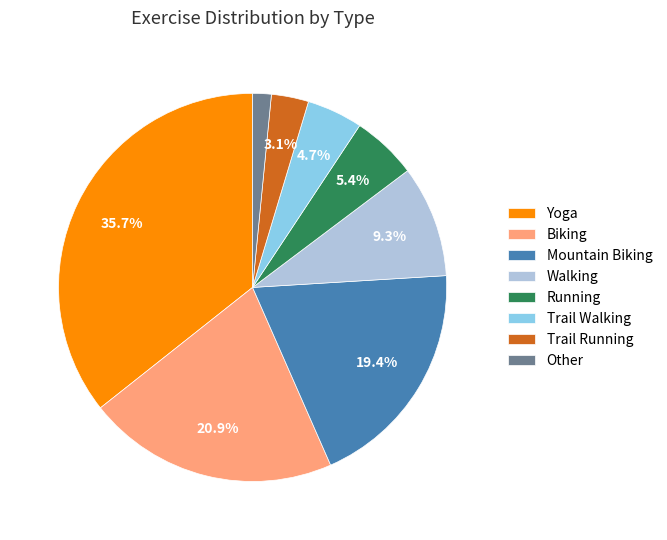

Which slice is the smallest?

Other